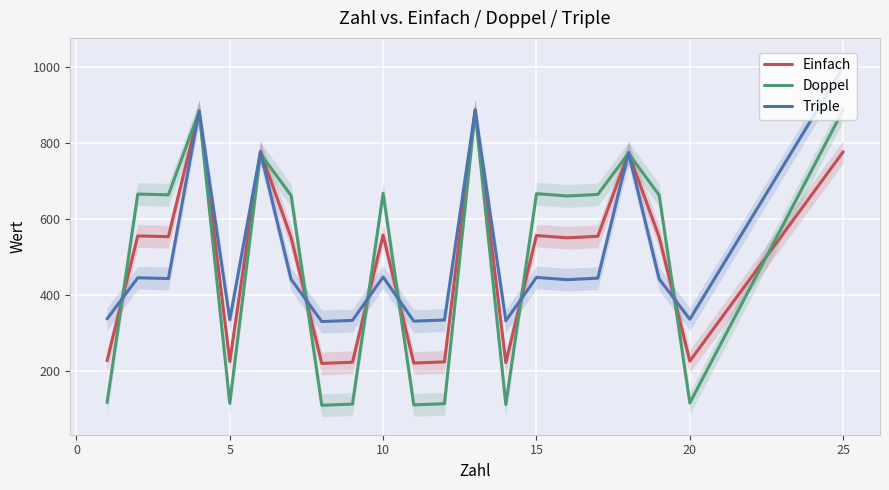

At how many categories does at least one series exceed 193?

21